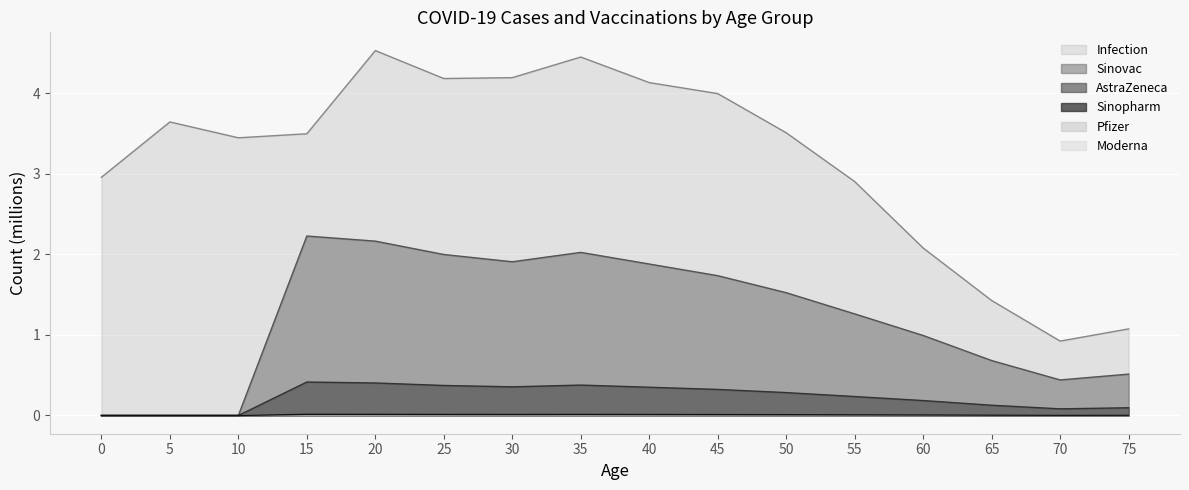

How many categories are shown in the chart?

16